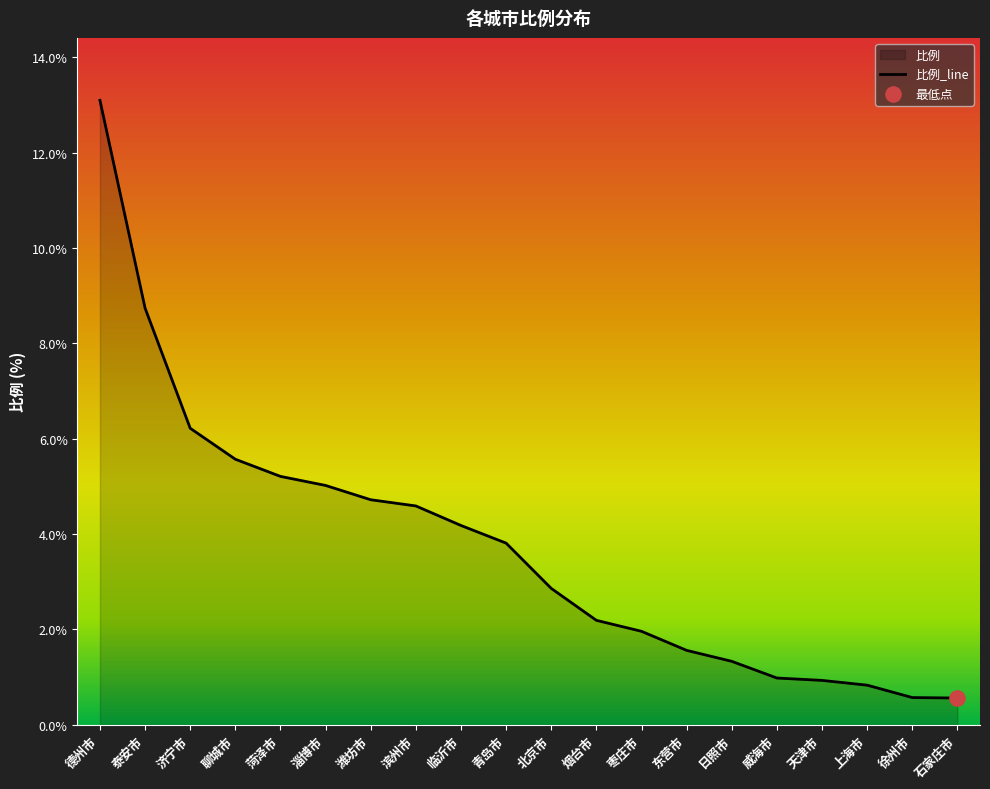

What is the change in value from 滨州市 to 日照市?

-3.3